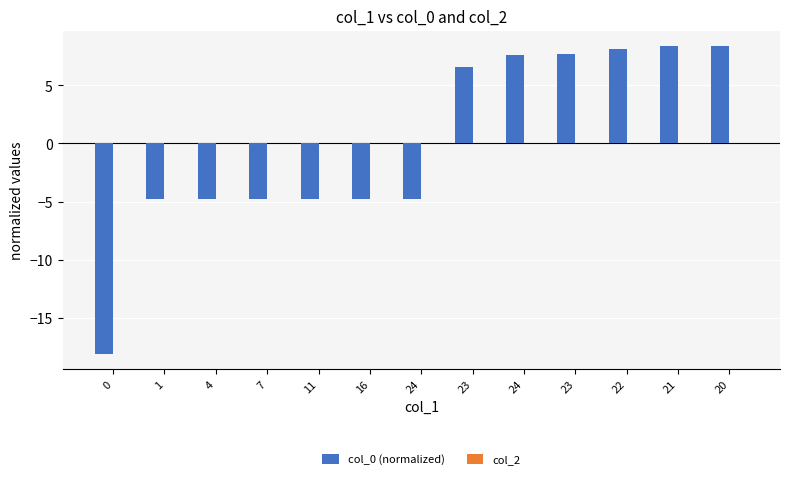

How many series are shown in this chart?

1